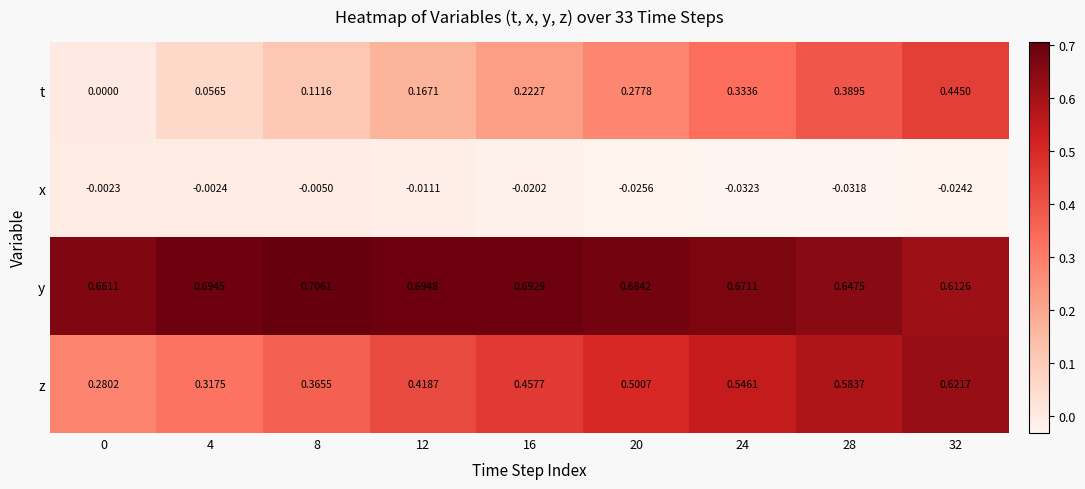

How many data points does each series have?

9